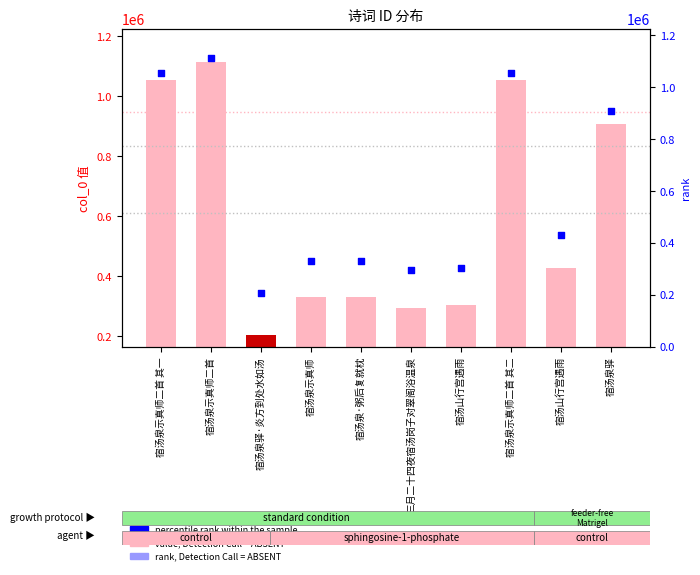

Which has a higher value, 宿汤泉驿·炎方到处水如汤 or 宿汤泉示真师?

宿汤泉示真师